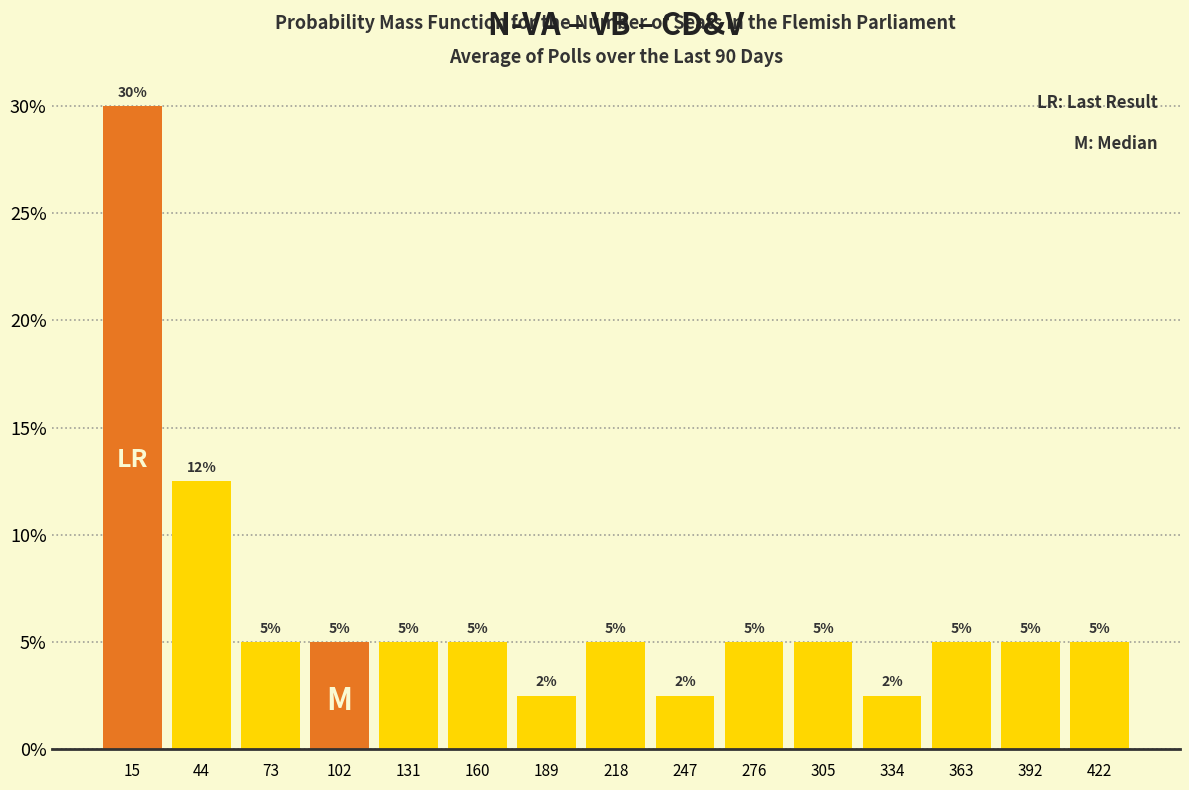

Over which range of the x-axis is the bar tallest?

0 to 30